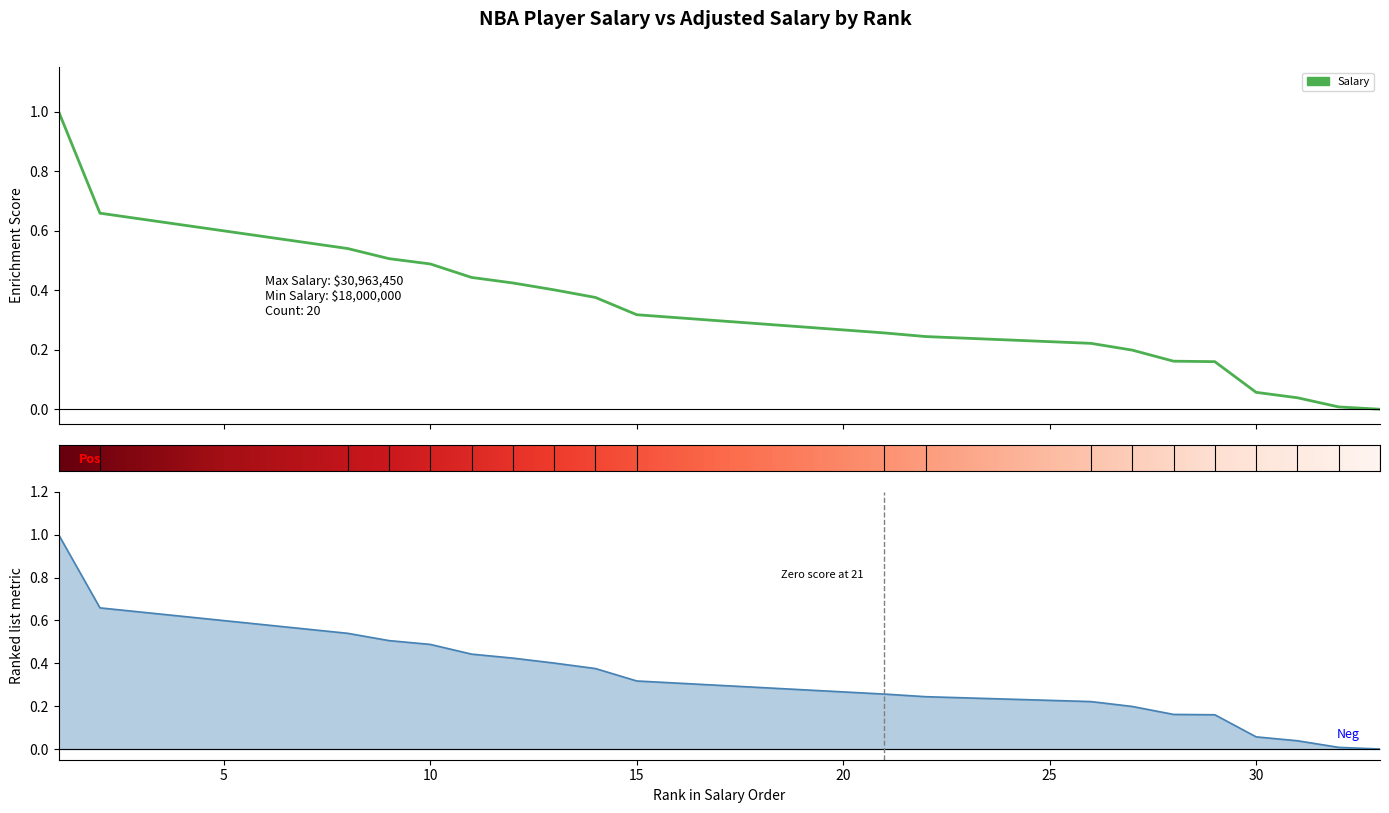

How many lines are shown in the chart?

2